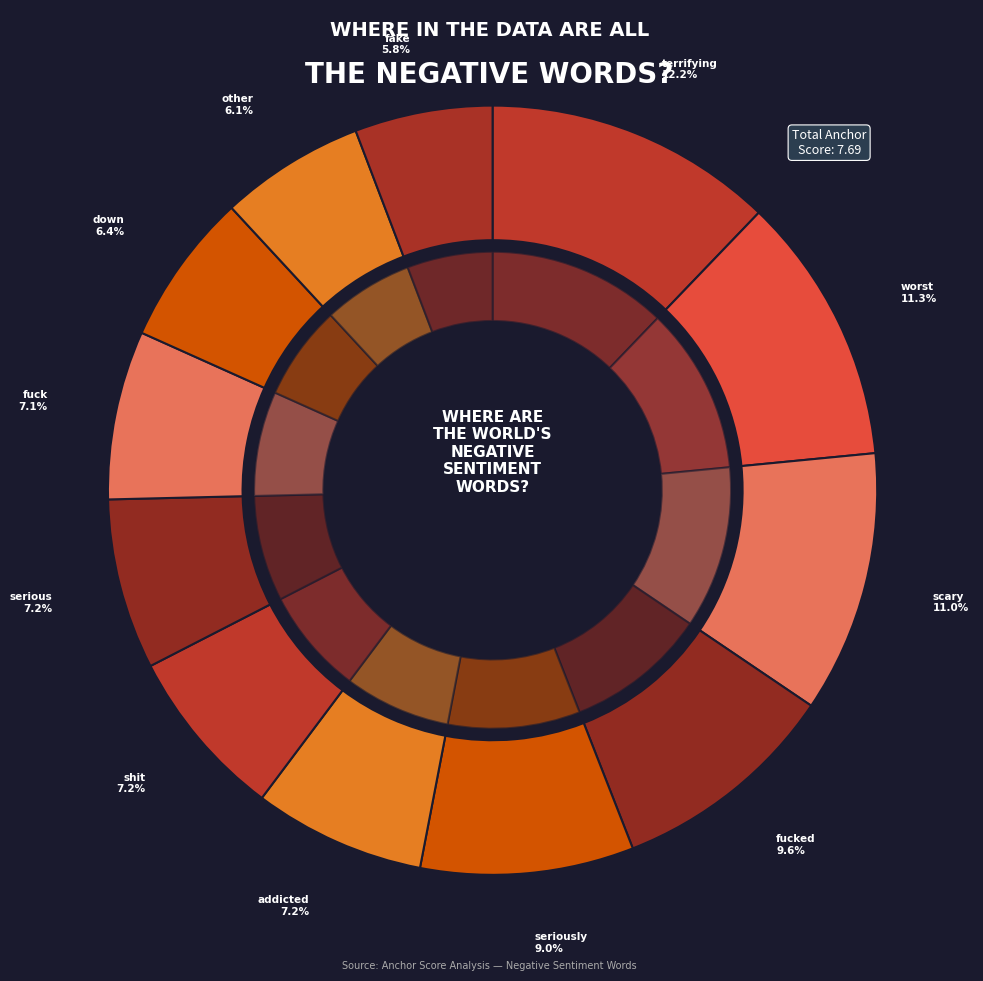

How many slices are in this pie chart?

12